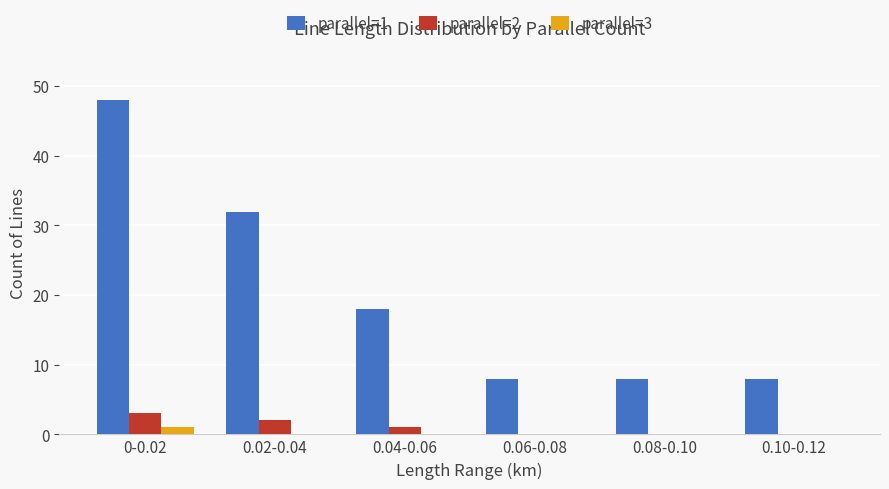

Which series has the largest total across all categories?

parallel=1